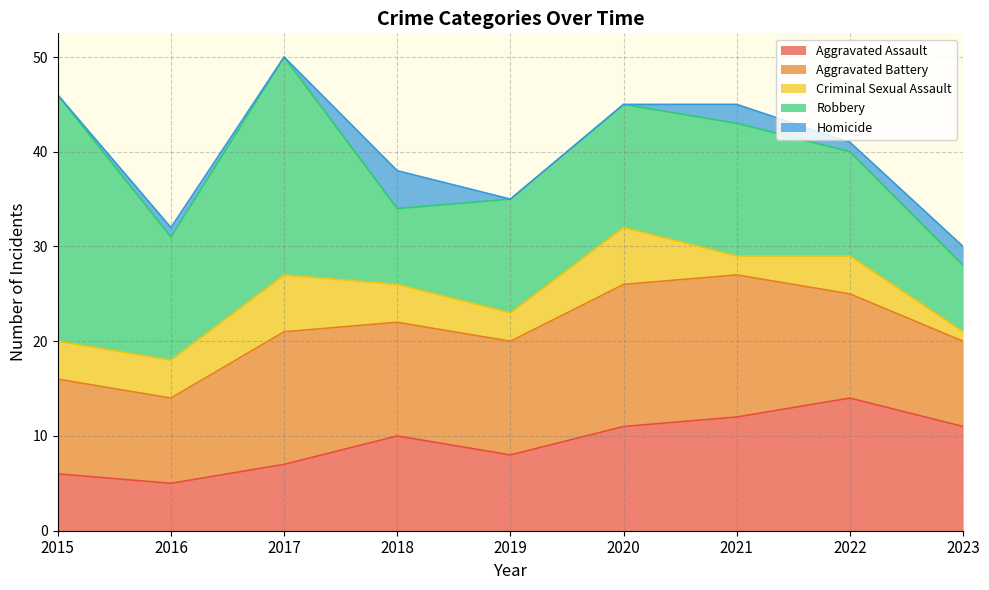

At which category does Aggravated Assault reach its first local valley?

2016